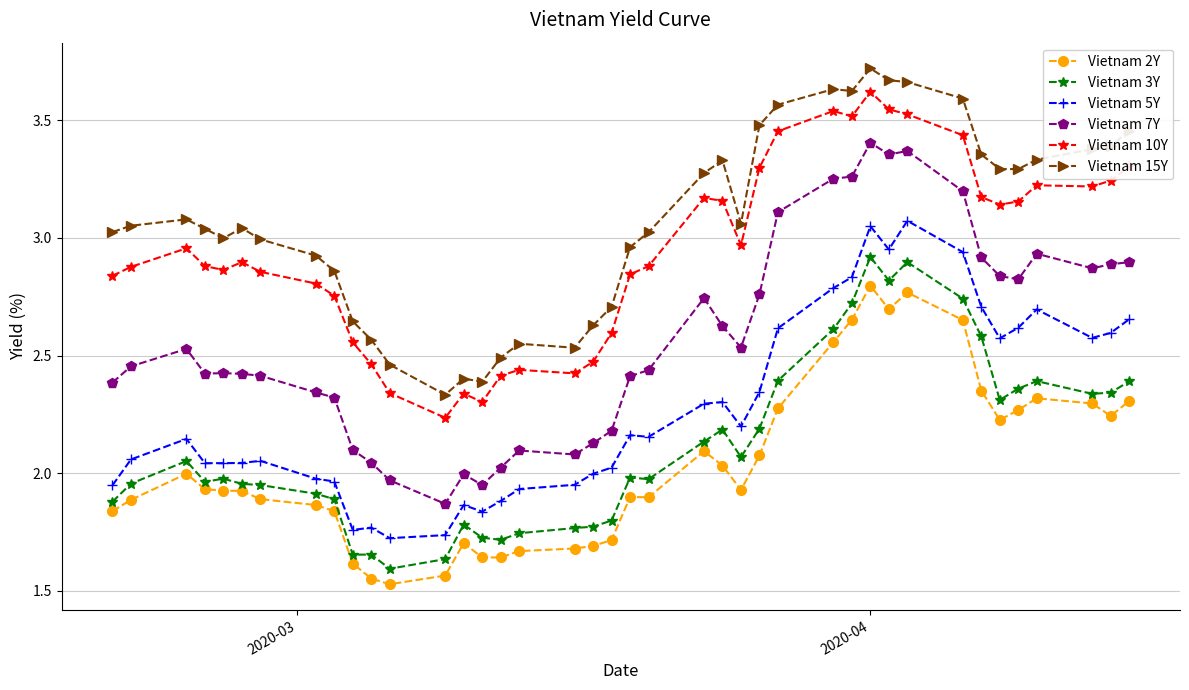

True or false: Vietnam 15Y and Vietnam 7Y cross at least once.

False